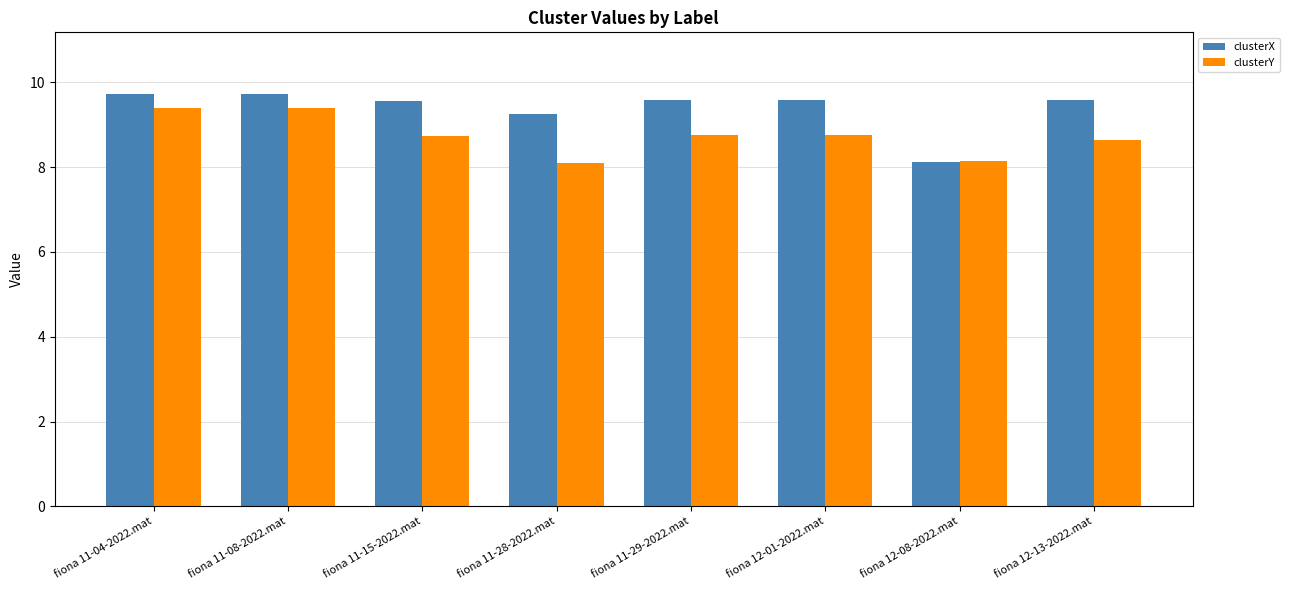

How many groups of bars are there?

8